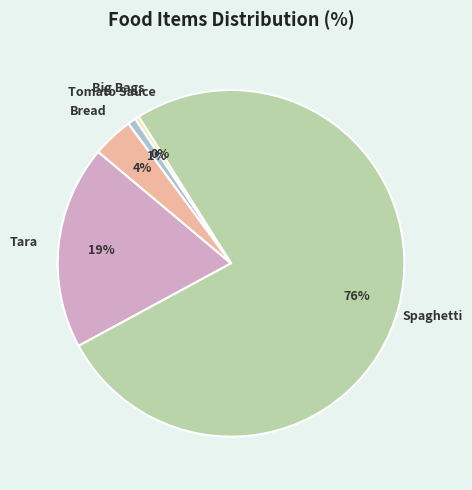

Which slice is the largest?

Spaghetti